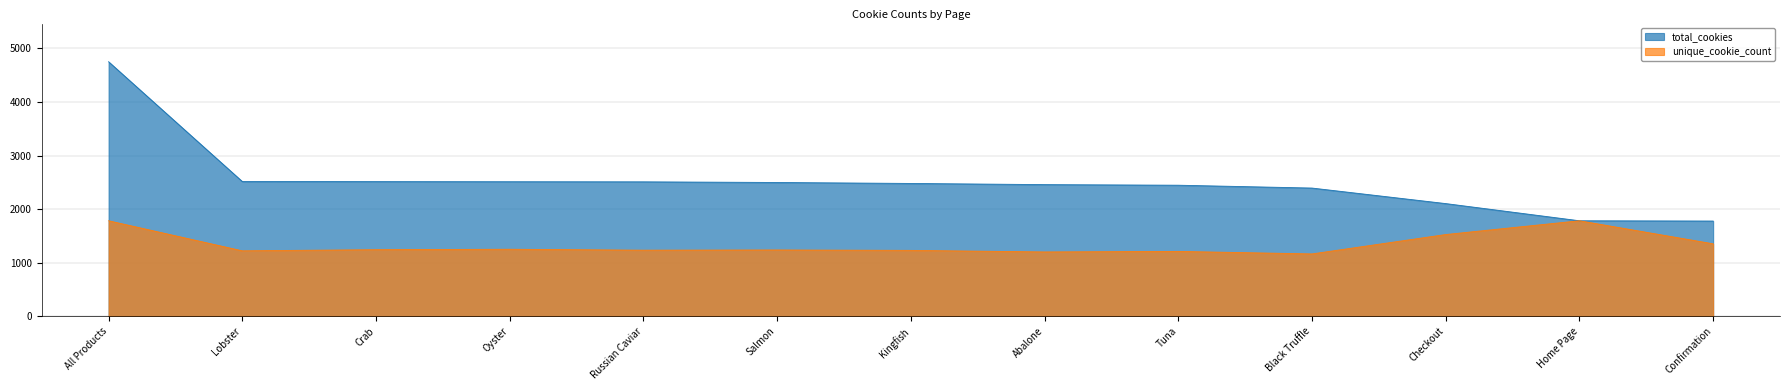

Which has a higher value, Crab or Checkout?

Crab